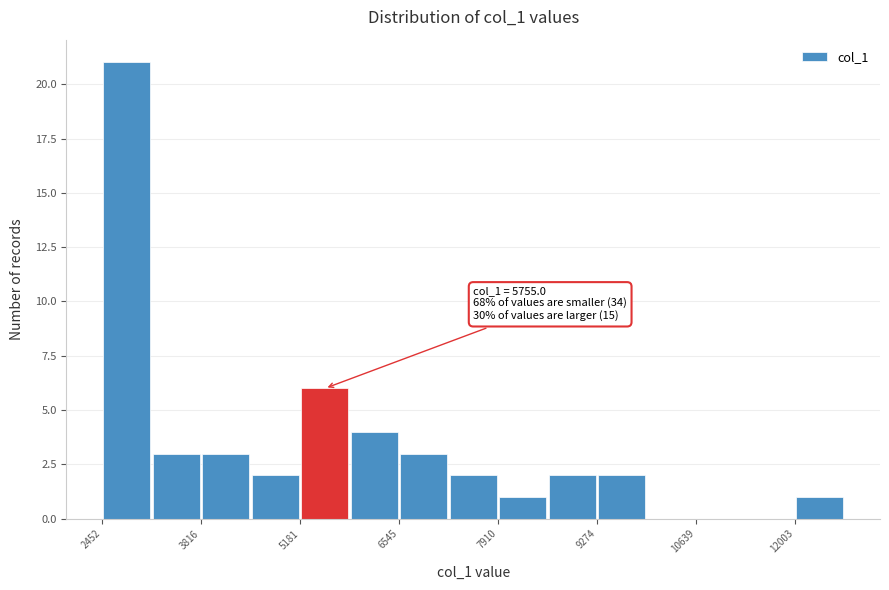

Around what value on the x-axis is the tallest bar? Give the approximate position of its centre, as read against the axis.

2800